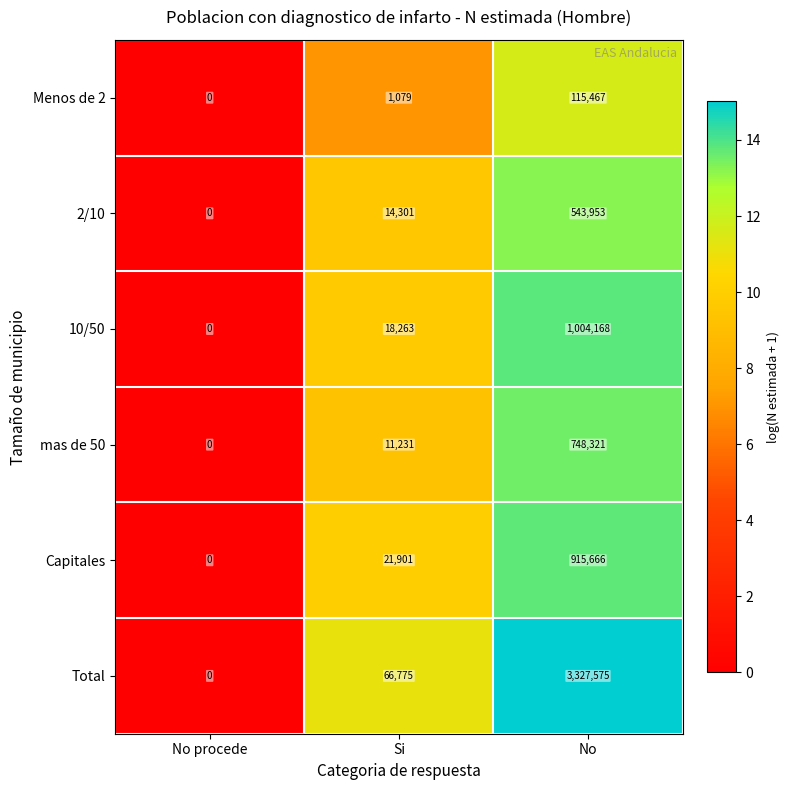

Reading left to right, list all the values displayed in this chart.

Menos de 2: No procede=0	Si=1079	No=115467
2/10: No procede=0	Si=14301	No=543953
10/50: No procede=0	Si=18263	No=1004168
mas de 50: No procede=0	Si=11231	No=748321
Capitales: No procede=0	Si=21901	No=915666
Total: No procede=0	Si=66775	No=3327575